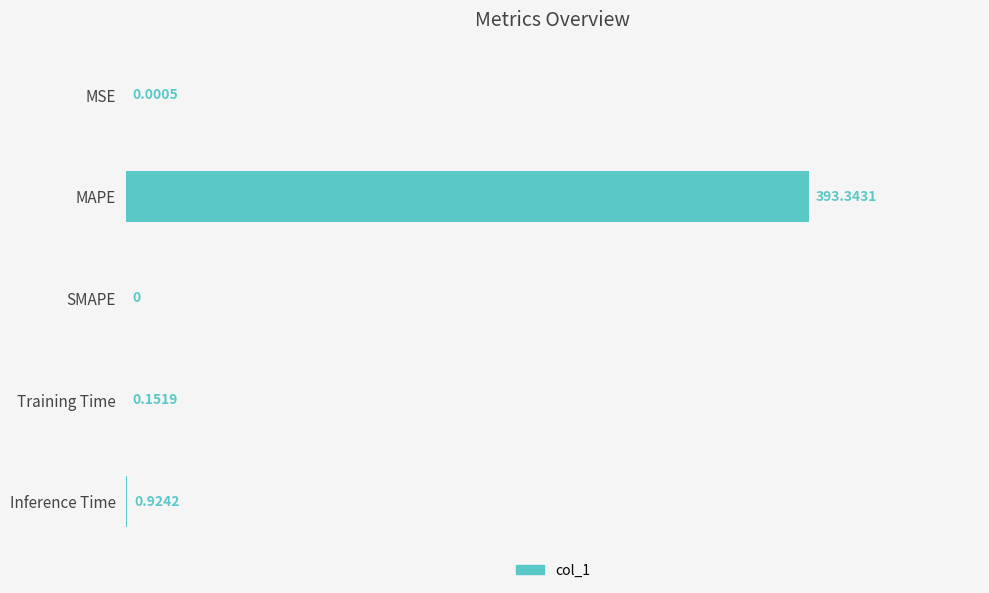

What is the sum of the values at MAPE and SMAPE?

393.3